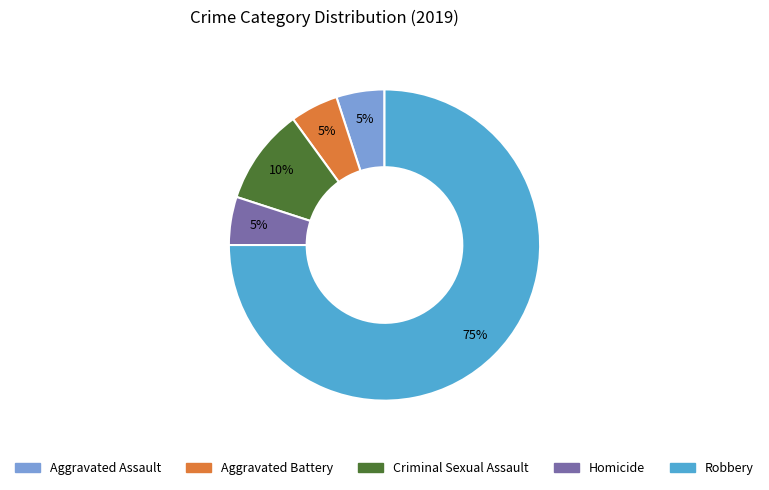

Do Robbery and Aggravated Battery together represent more than half of the pie?

Yes